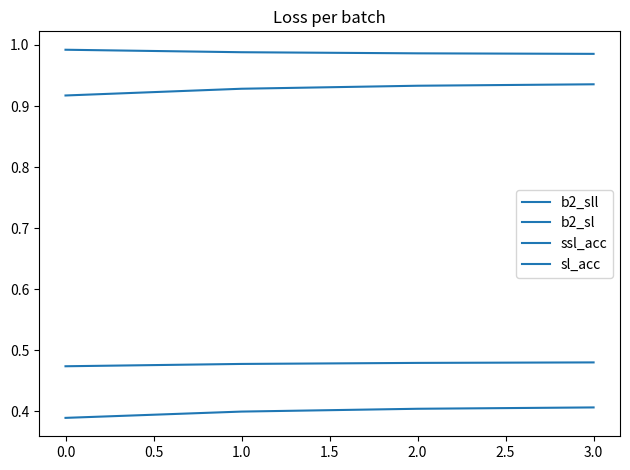

Which category has the lowest value in the ssl_acc series?

3.0